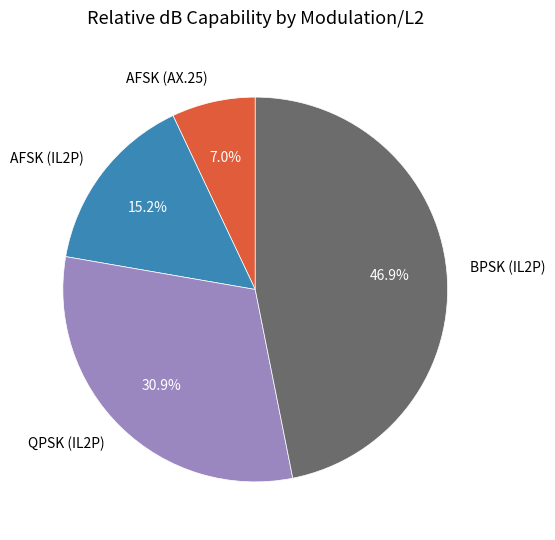

What percentage is NOT represented by BPSK (IL2P)?

53.1%